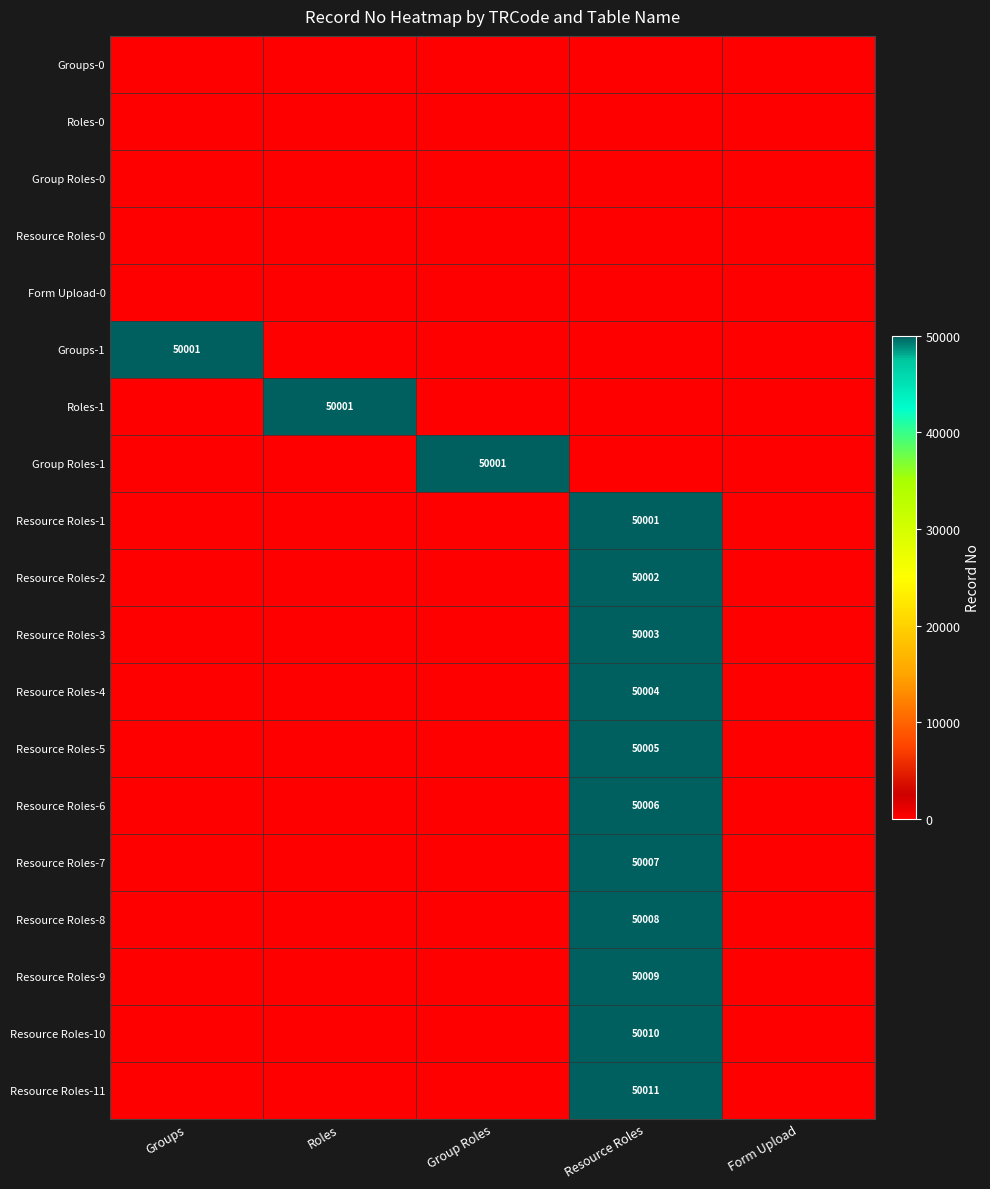

Between Group Roles and Form Upload, which is larger?

Group Roles